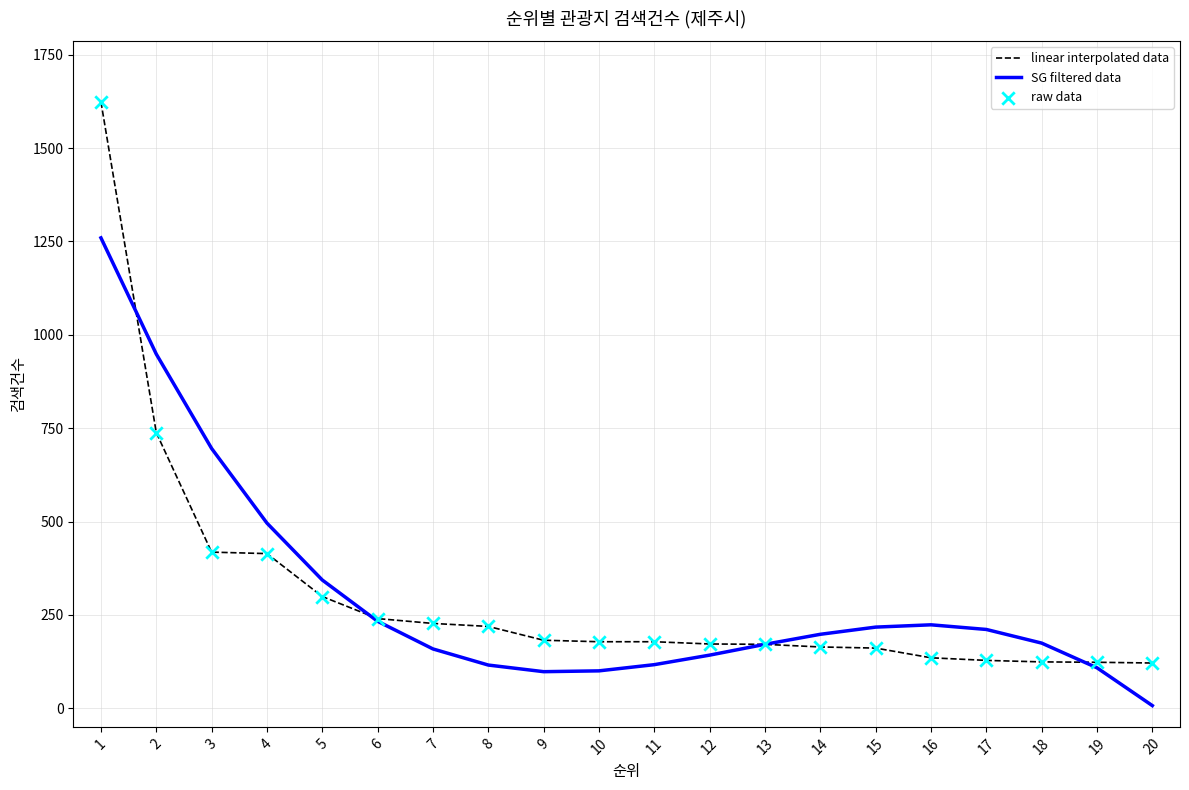

What is the difference between the highest and lowest values at 5?

44.3